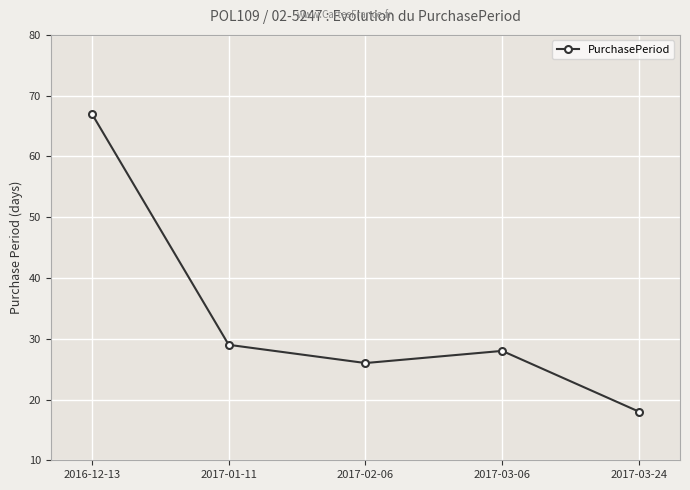

Rank the categories by value from highest to lowest.

2016-12-13, 2017-01-11, 2017-03-06, 2017-02-06, 2017-03-24